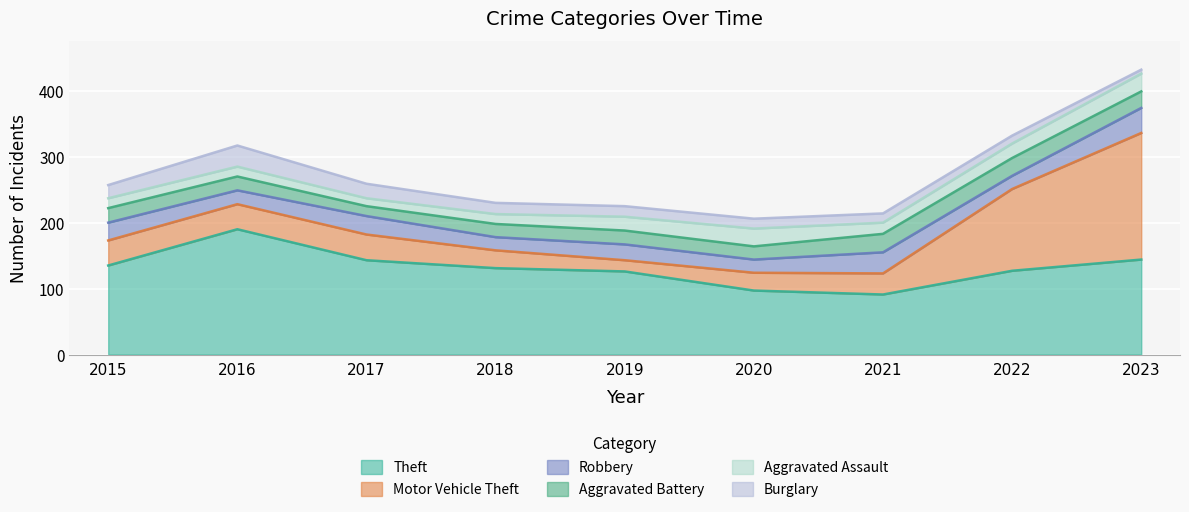

Which series has the widest spread of values?

Motor Vehicle Theft